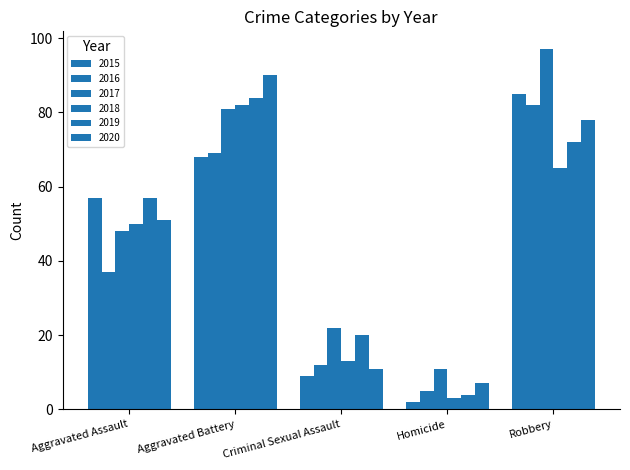

Does the chart contain stacked bars?

No